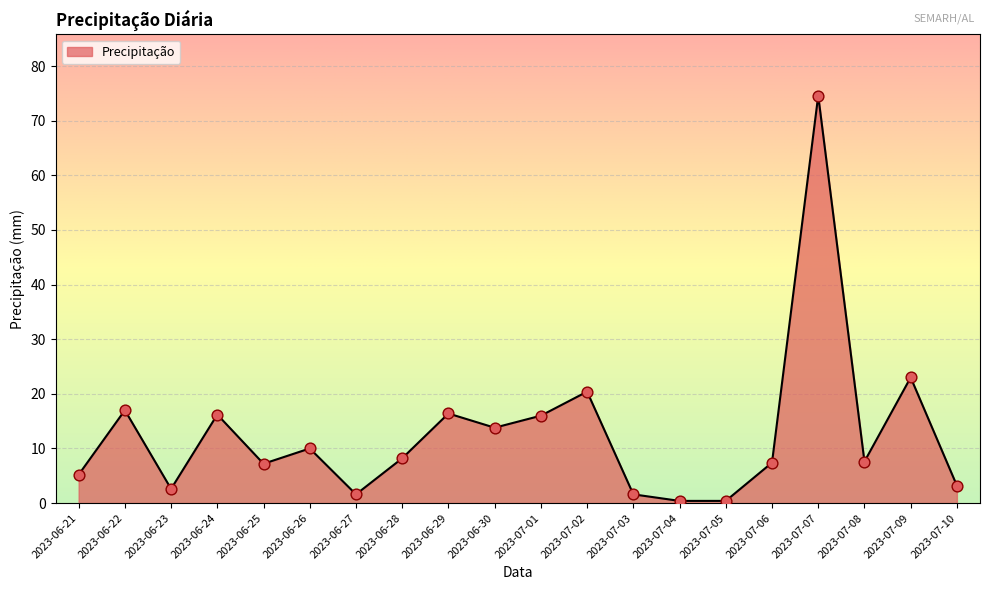

Approximately how many times larger is the value at 2023-07-03 compared to 2023-06-30?

0.1